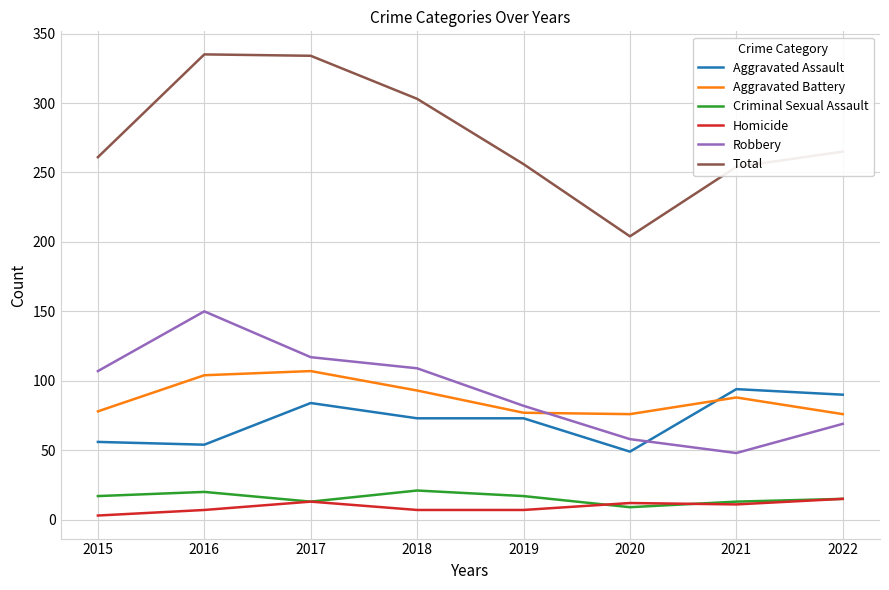

True or false: Criminal Sexual Assault and Robbery intersect in this chart.

False